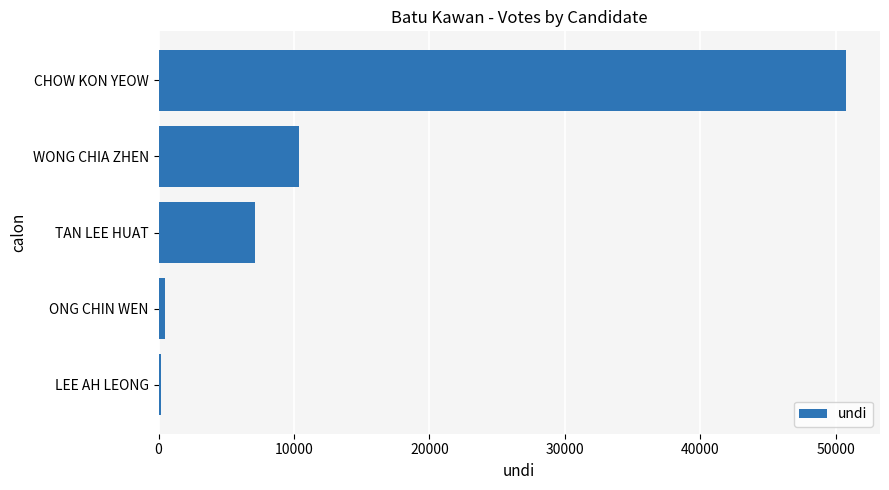

Reading top to bottom, extract all data points from this chart.

CHOW KON YEOW=50744	WONG CHIA ZHEN=10344	TAN LEE HUAT=7145	ONG CHIN WEN=450	LEE AH LEONG=148